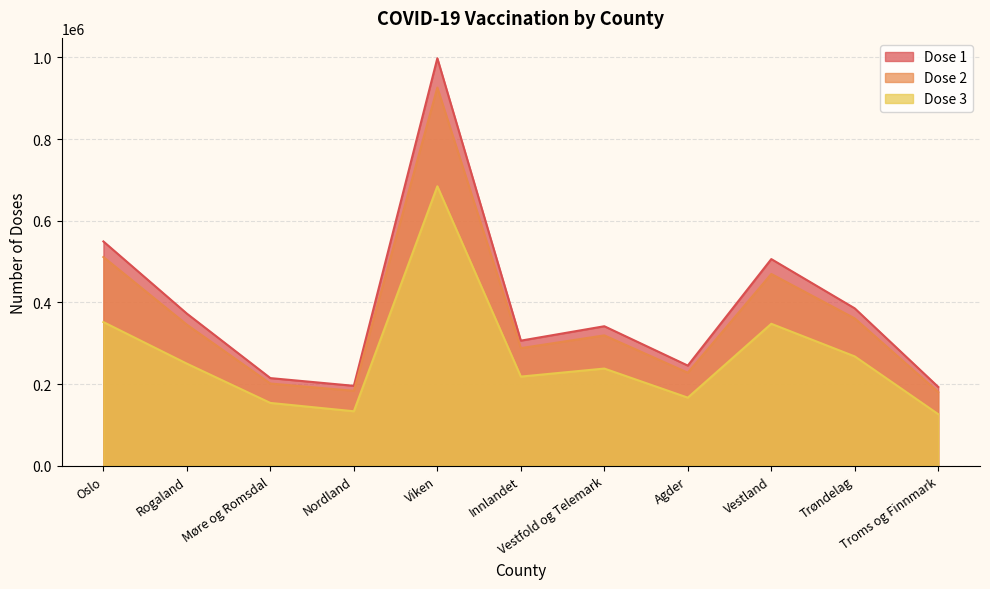

True or false: Dose 1 and Dose 2 cross at least once.

False